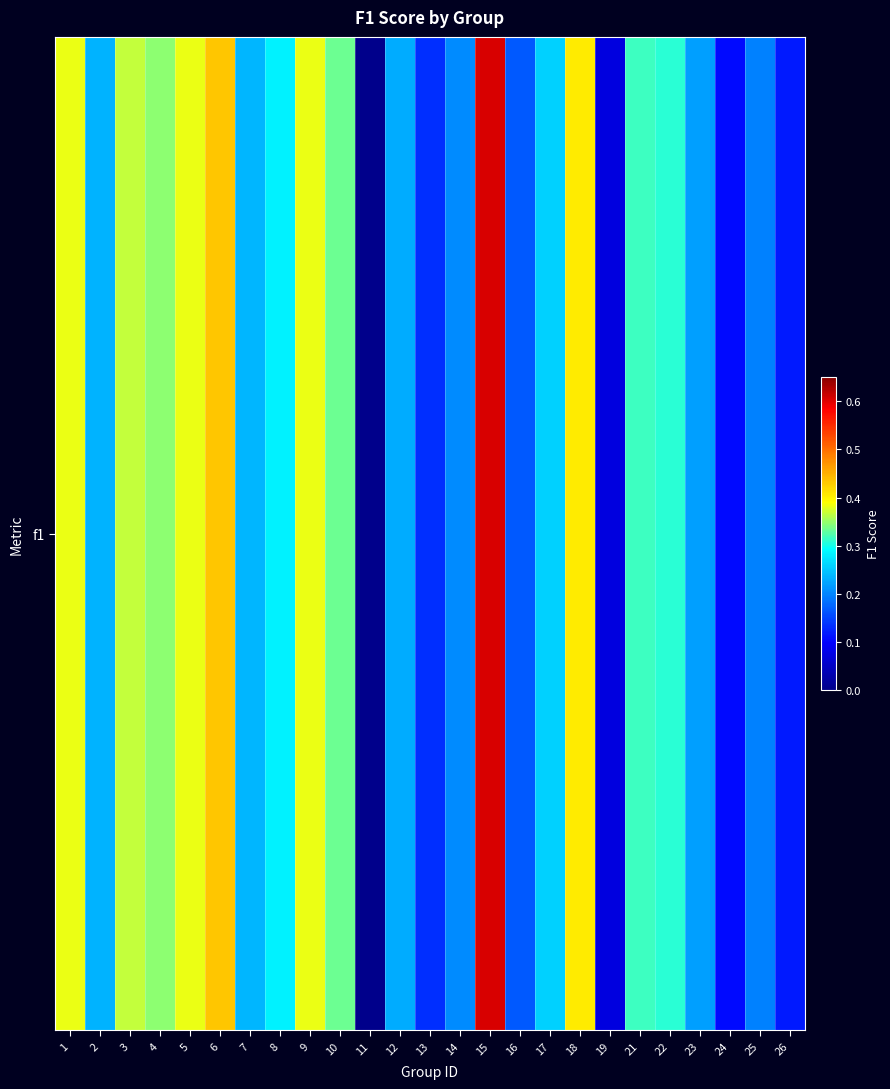

How many values exceed 0?

24